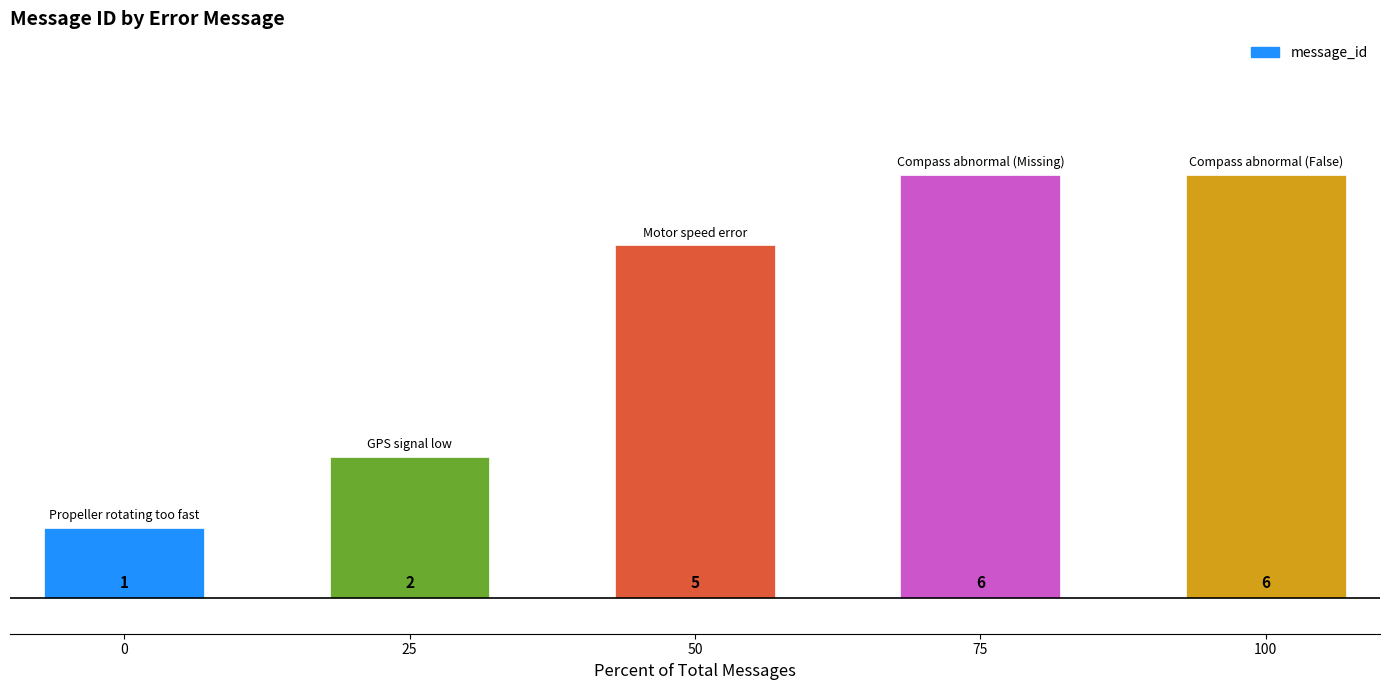

What is the sum of all values?

20